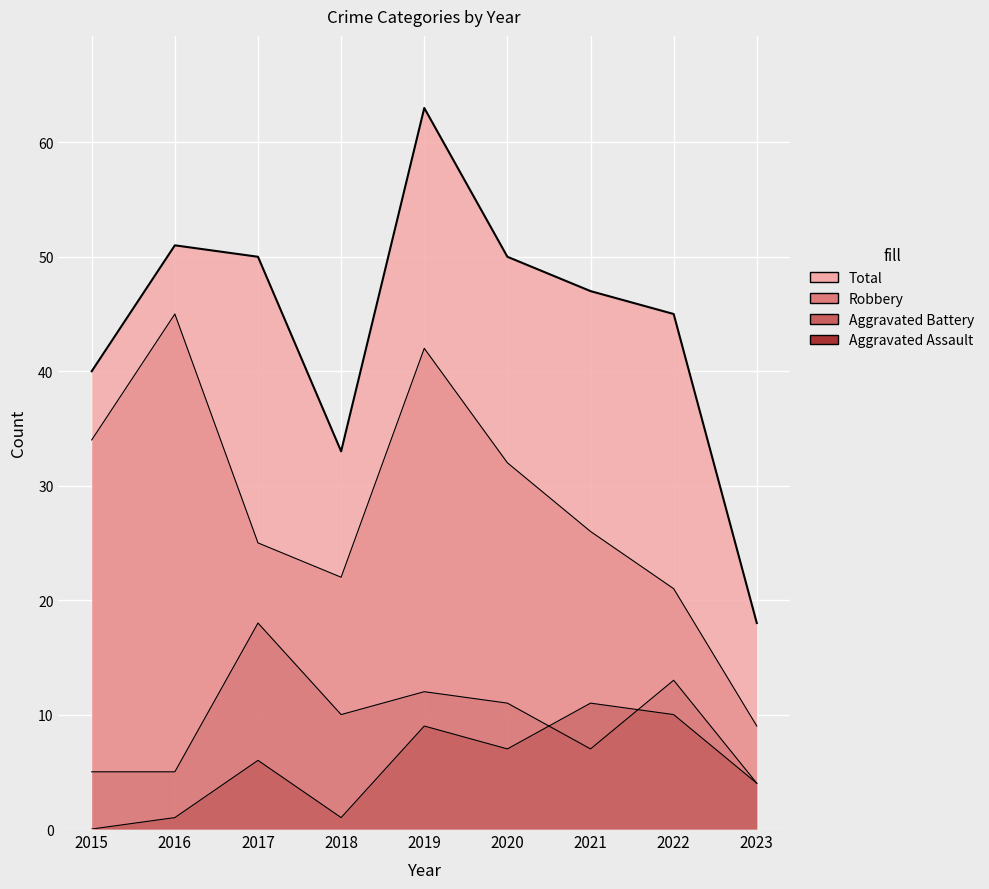

What is the value of the Aggravated Battery point at the 5th from the left?

12